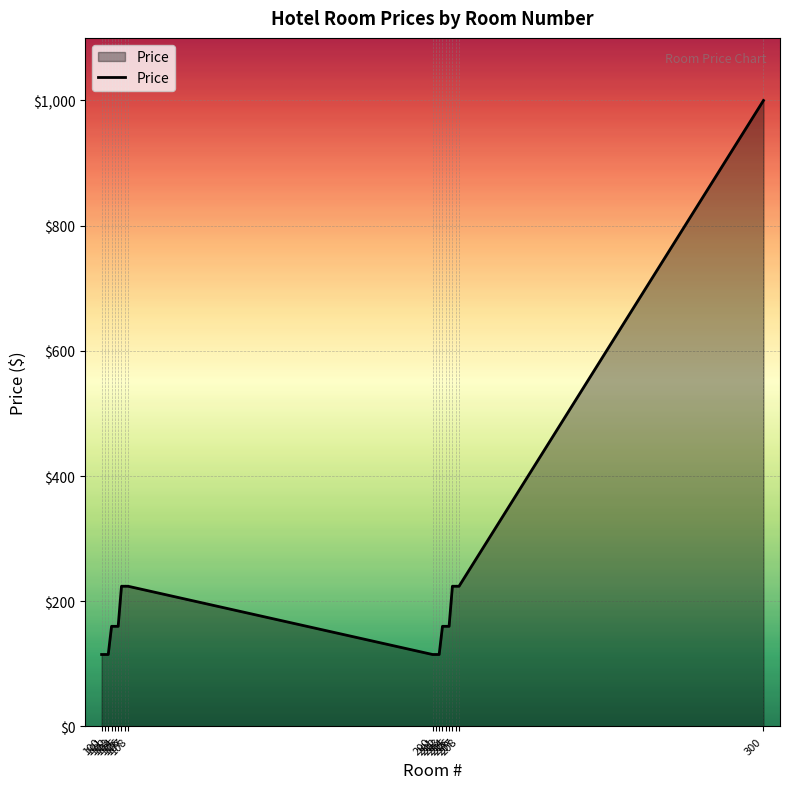

What is the smallest value displayed?

115